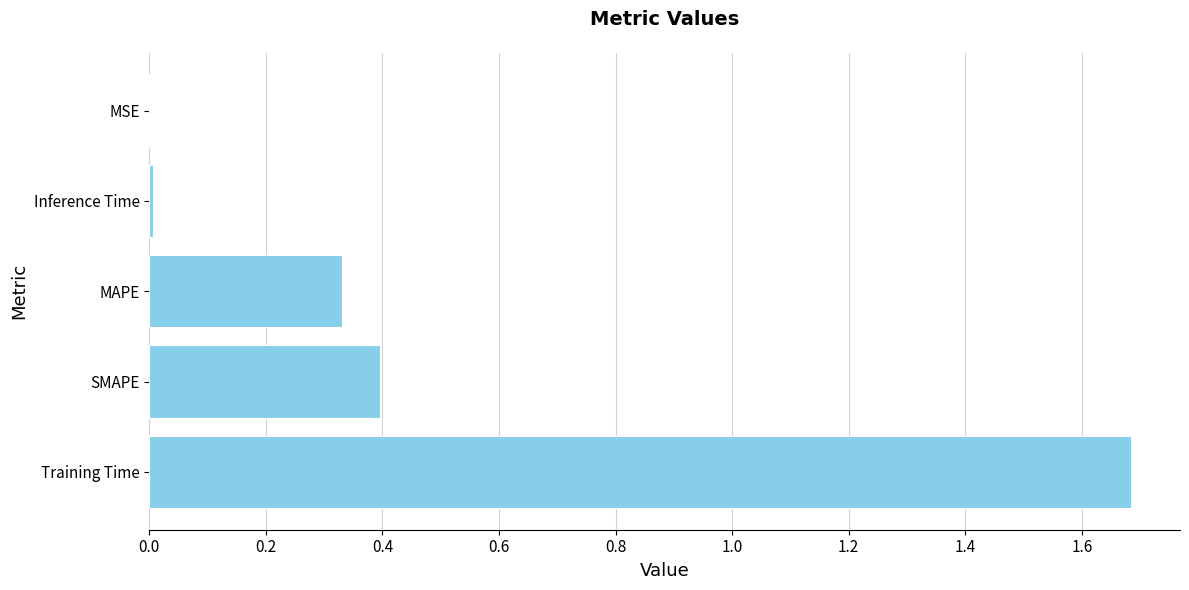

The chart shows a value of 0.7 at SMAPE. True or false?

False